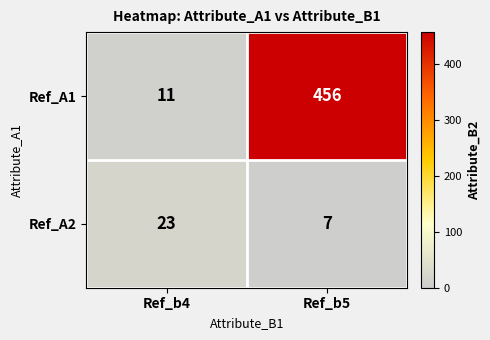

What is the greatest value displayed?

456